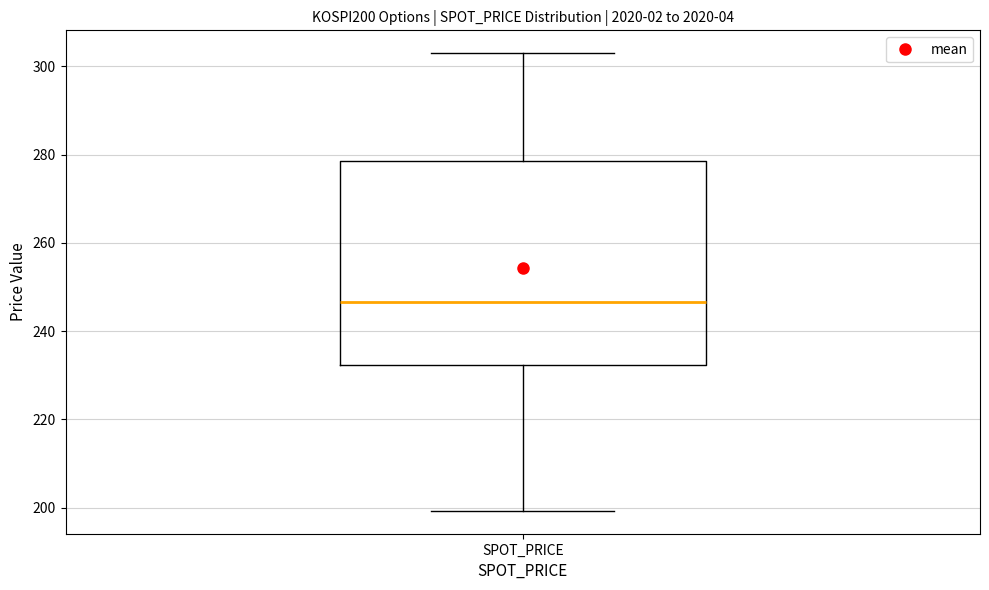

Transcribe this box plot: give where the median line is, the range the box spans, and where the two whiskers end, as read against the y-axis. The values are not printed on the chart, so give them approximately, as read against the axis.

median 246, box 232 to 278, whiskers 200 to 304